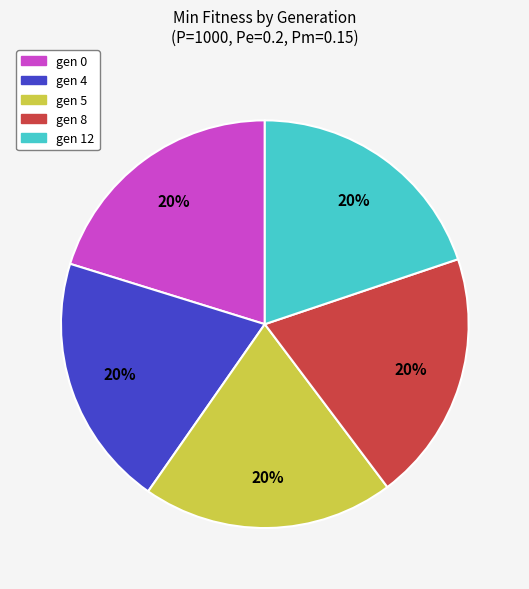

Combined, do gen 12 and gen 8 account for over 50%?

No